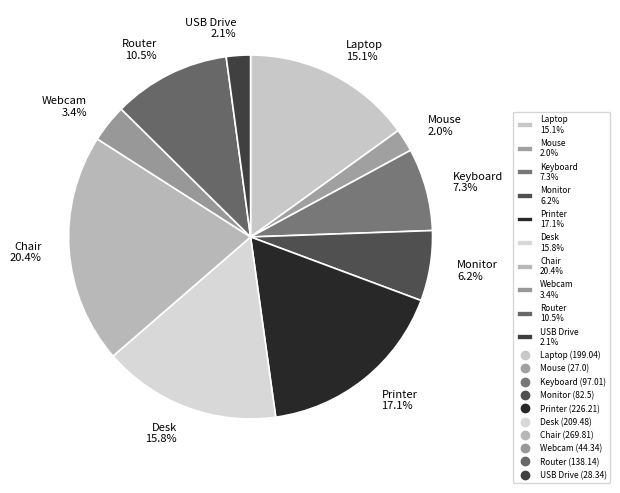

The Keyboard slice represents 7% of the pie. True or false?

True